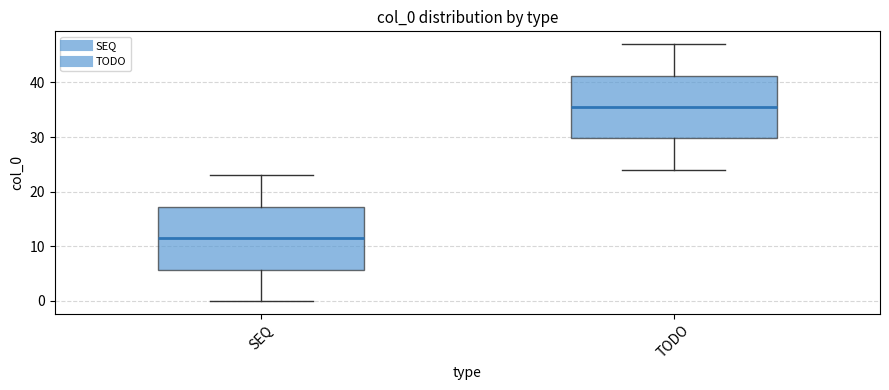

Where does the lower whisker of the box for TODO end on the y-axis? The values are not printed on the chart, so give them approximately, as read against the axis.

24